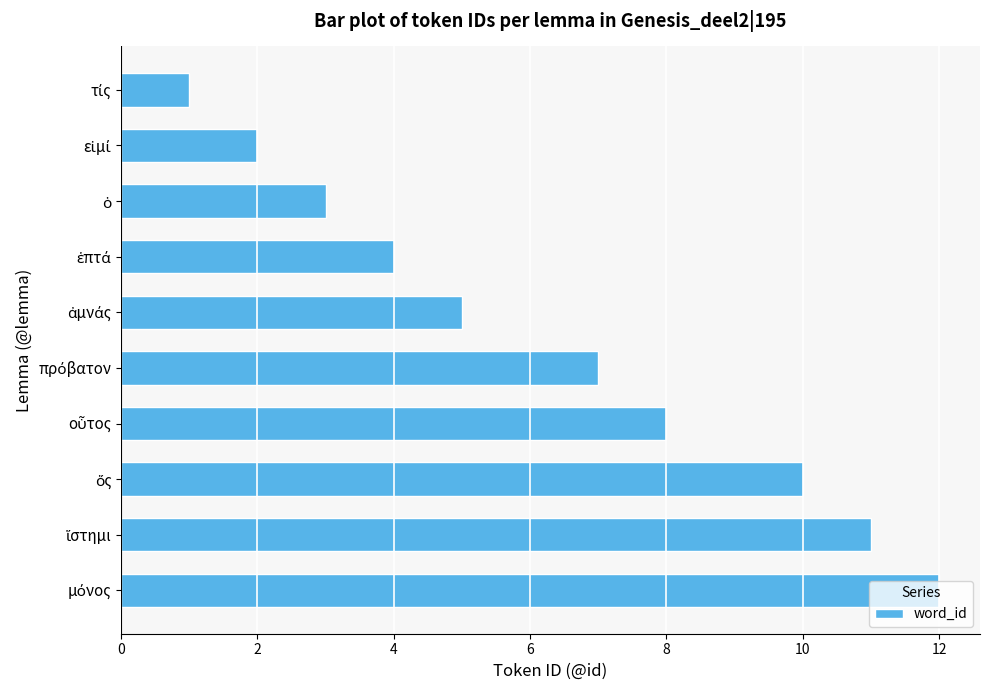

What is the difference between the second highest and second lowest values?

9